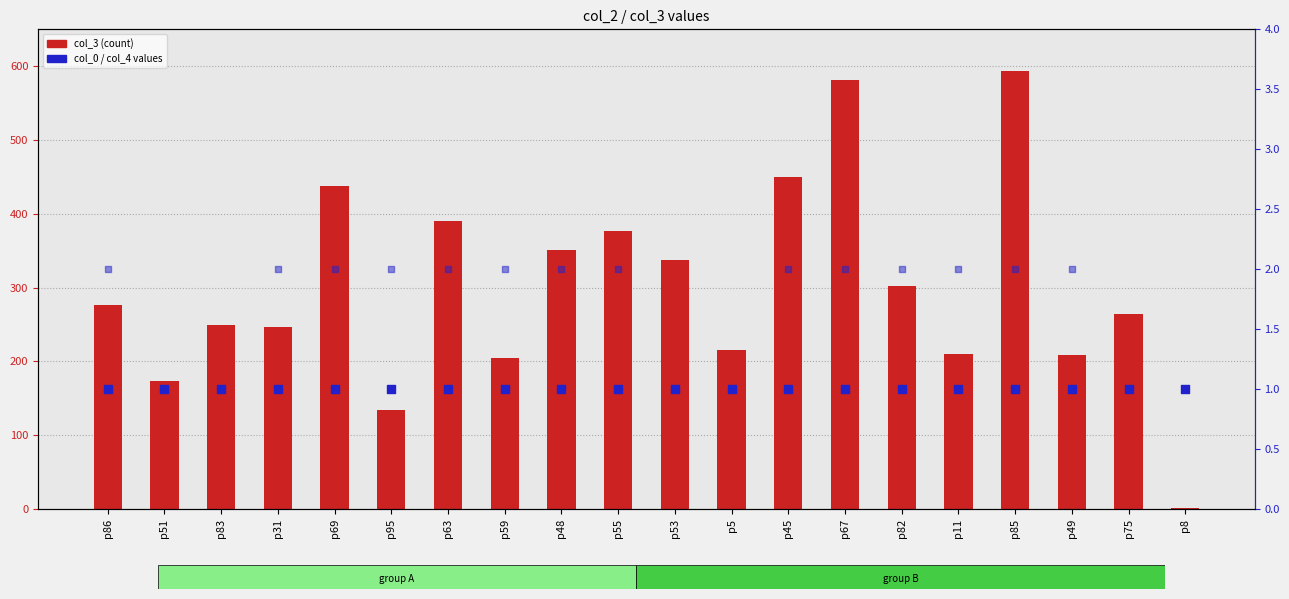

At how many categories does at least one series exceed 184?

17